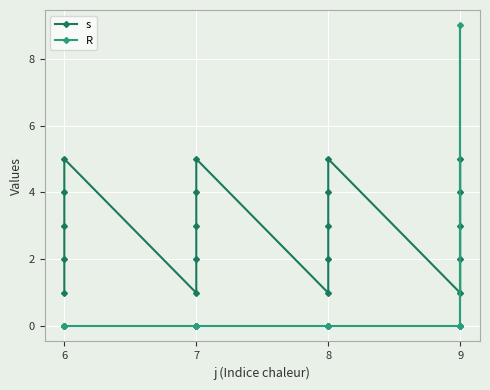

How many s values are between 2 and 4?

12